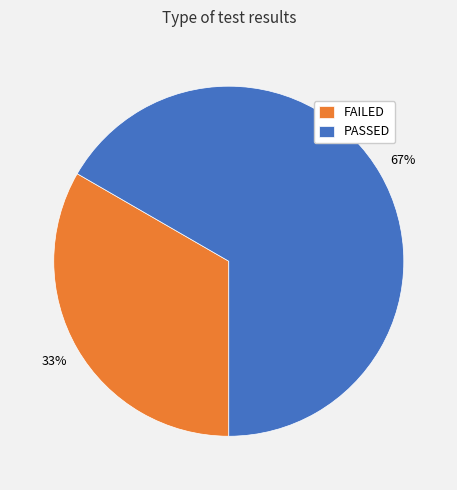

What is the majority slice?

PASSED